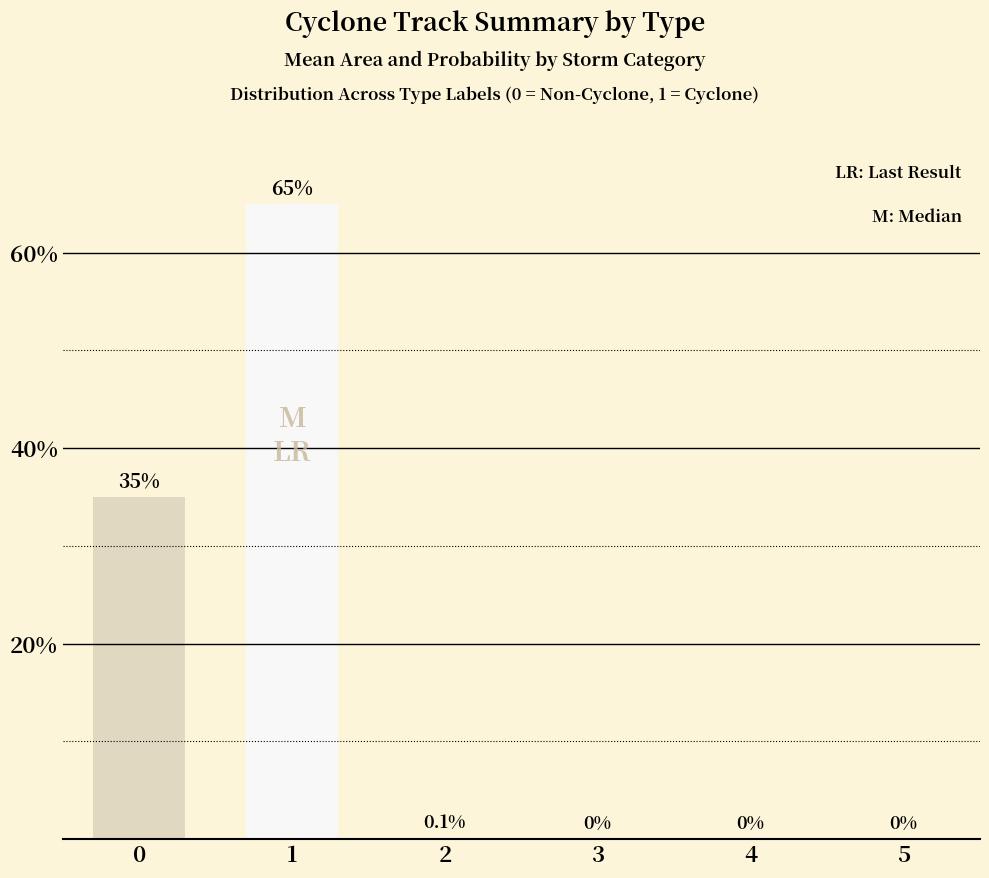

How many distinct data groups are displayed?

1